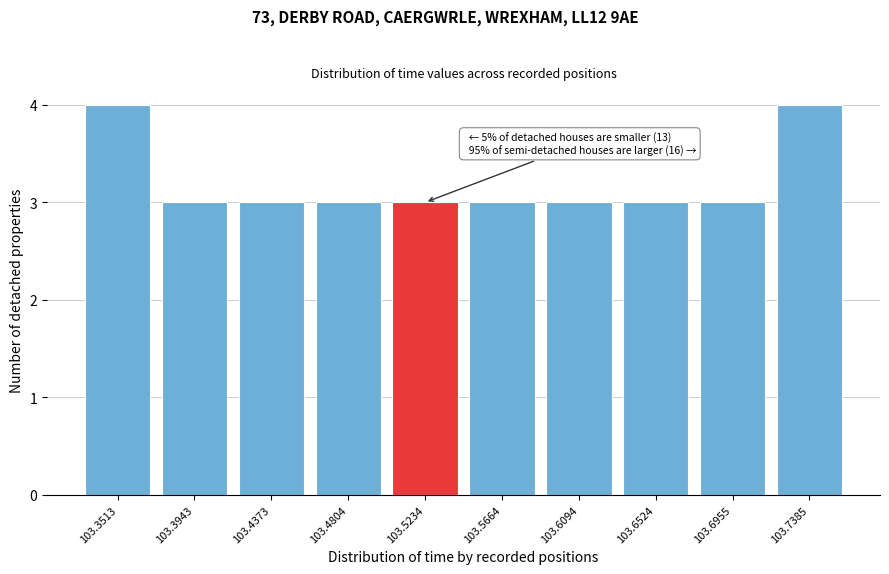

Reading left to right, extract all data points from this chart.

103.3513=4	103.3943=3	103.4373=3	103.4804=3	103.5234=3	103.5664=3	103.6094=3	103.6524=3	103.6955=3	103.7385=4